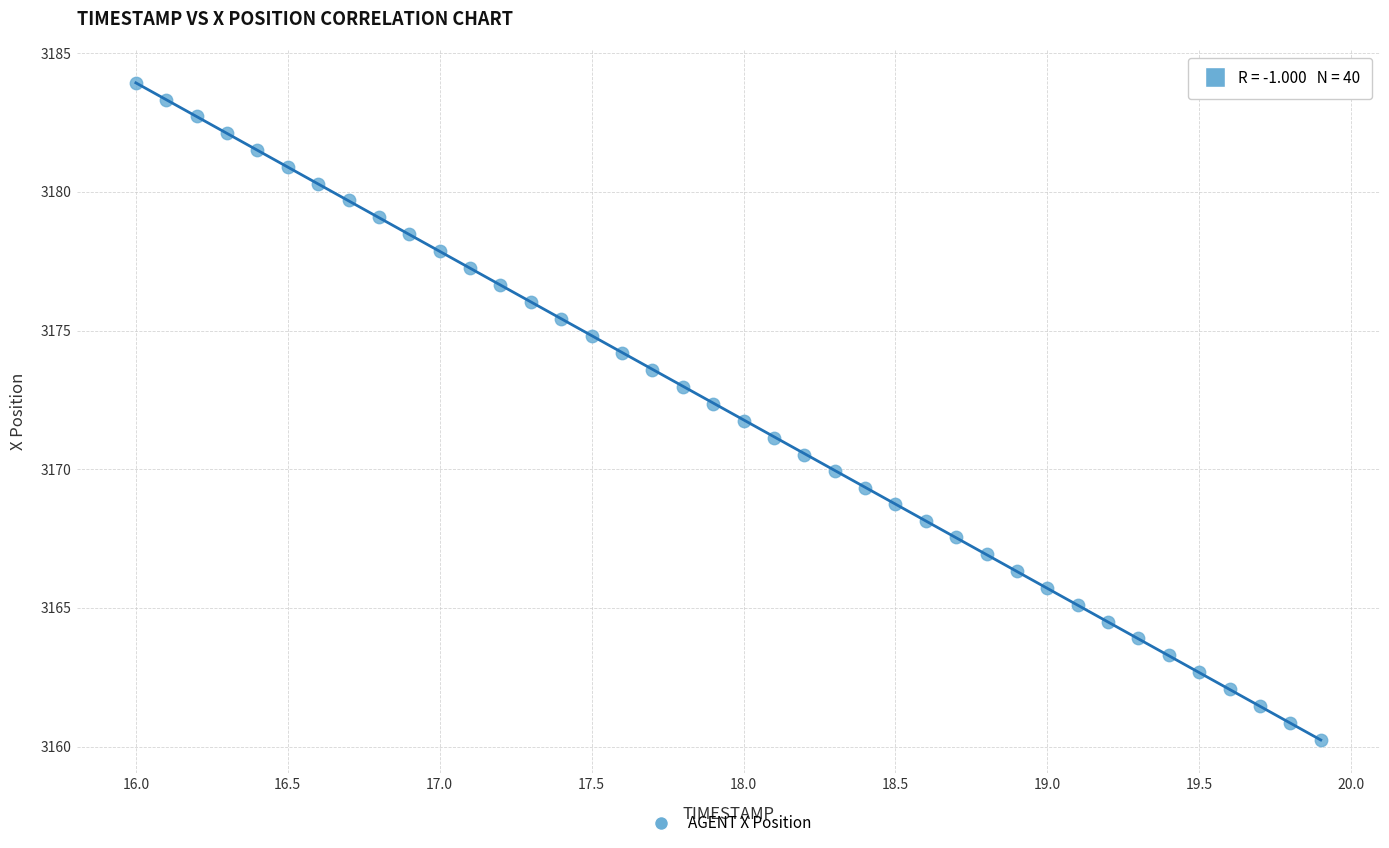

What is the range of X values (max minus min)?

3.9